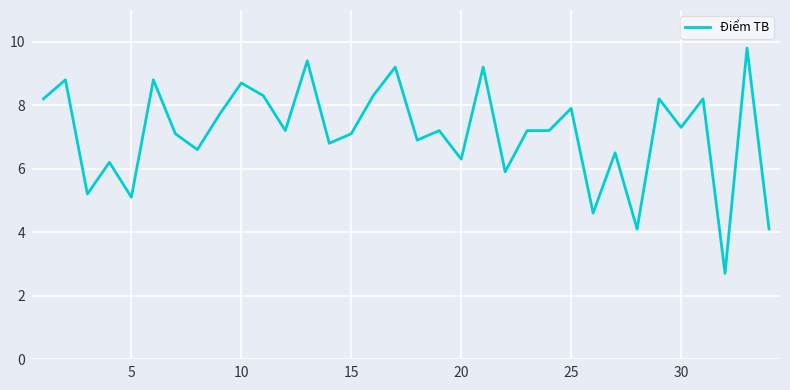

What is the difference between the maximum and minimum values?

7.1